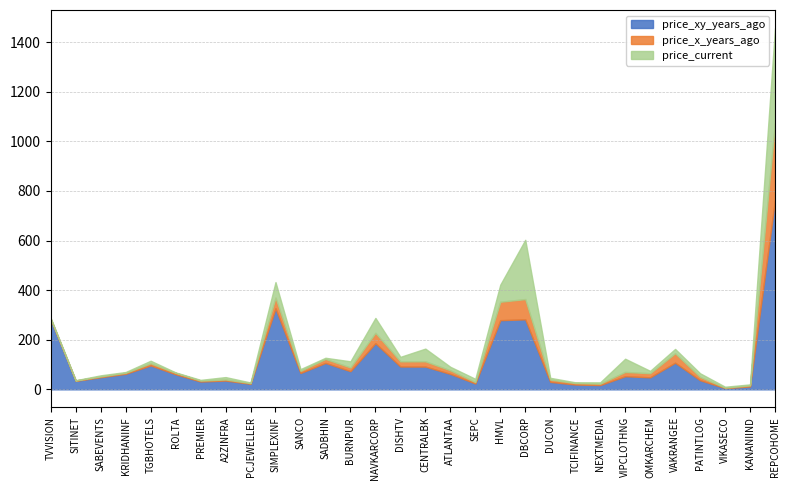

What is the sum of the price_current values at NAVKARCORP and DISHTV?

78.5